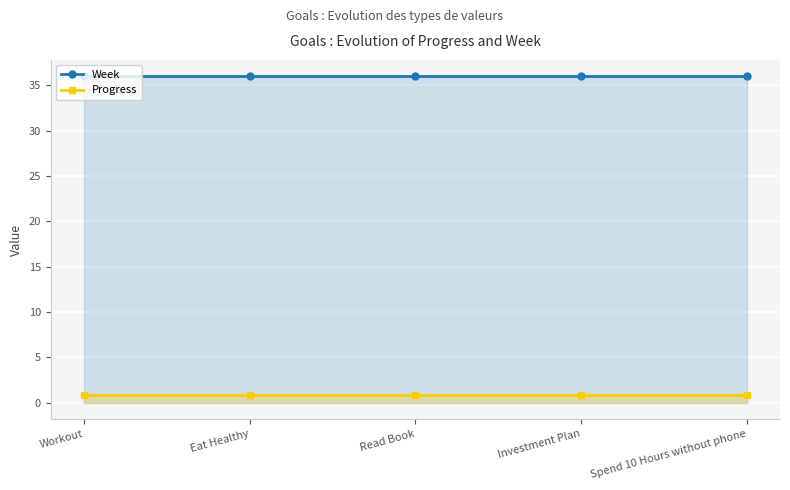

What is the highest value of the Week series?

36.0